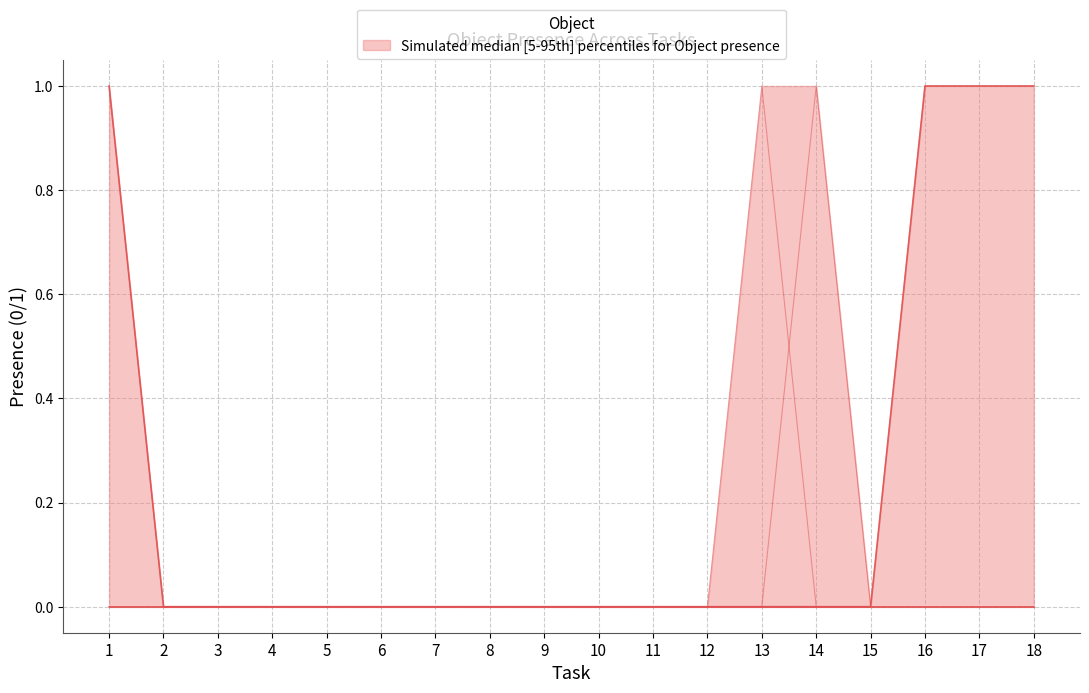

Count the bowl values in the range 0 to 1.

18